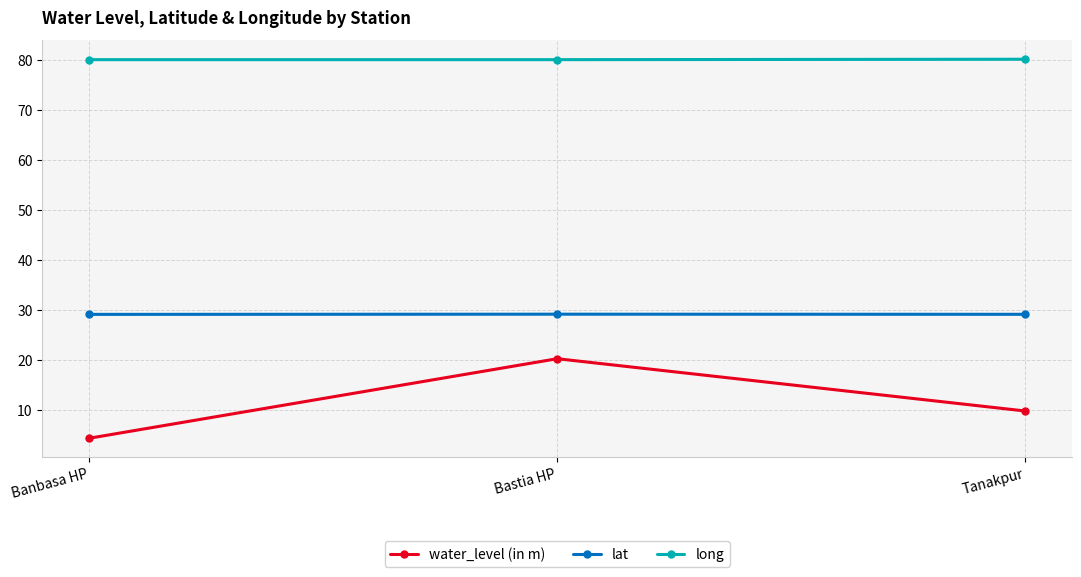

What is the greatest value displayed?

80.1